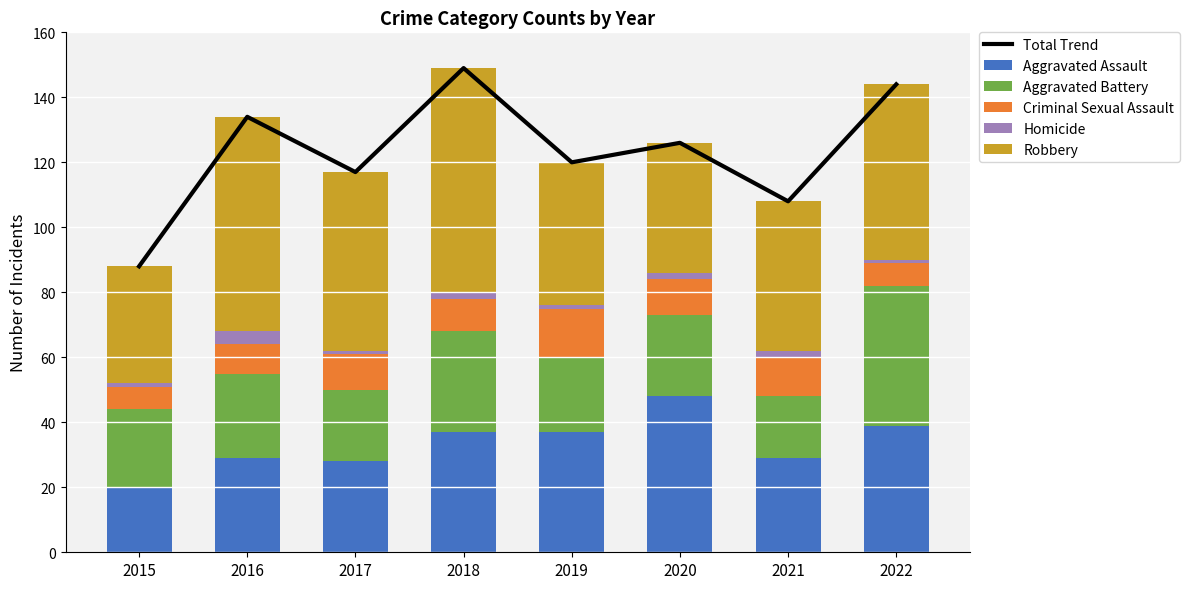

What is the difference between the maximum and minimum values in the Aggravated Battery series?

24